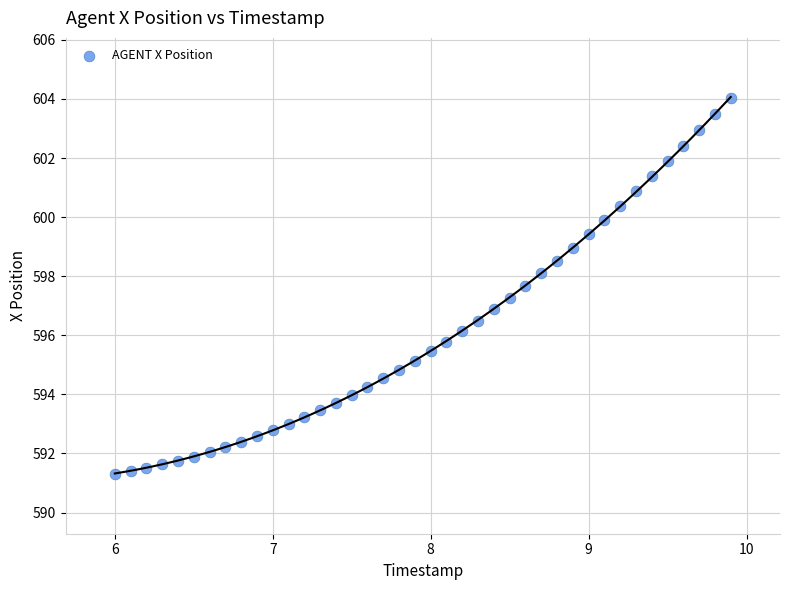

What is the range of Y values (max minus min)?

12.7